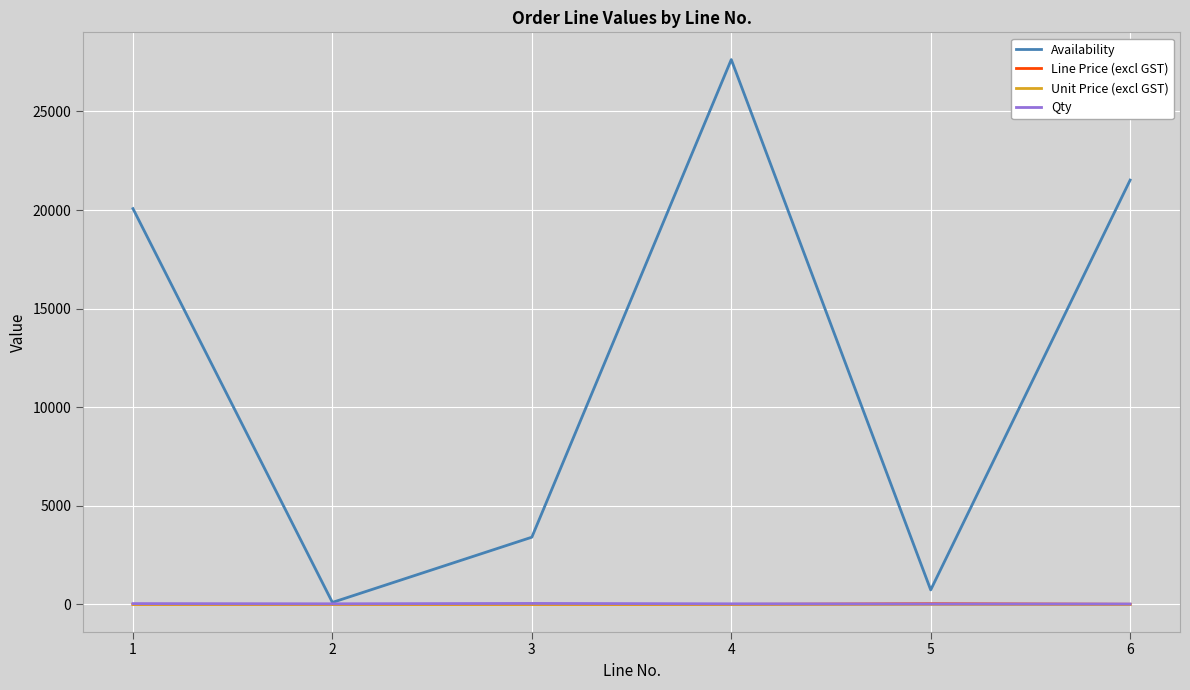

What are all the series names shown in the legend?

Availability, Line Price (excl GST), Unit Price (excl GST), Qty